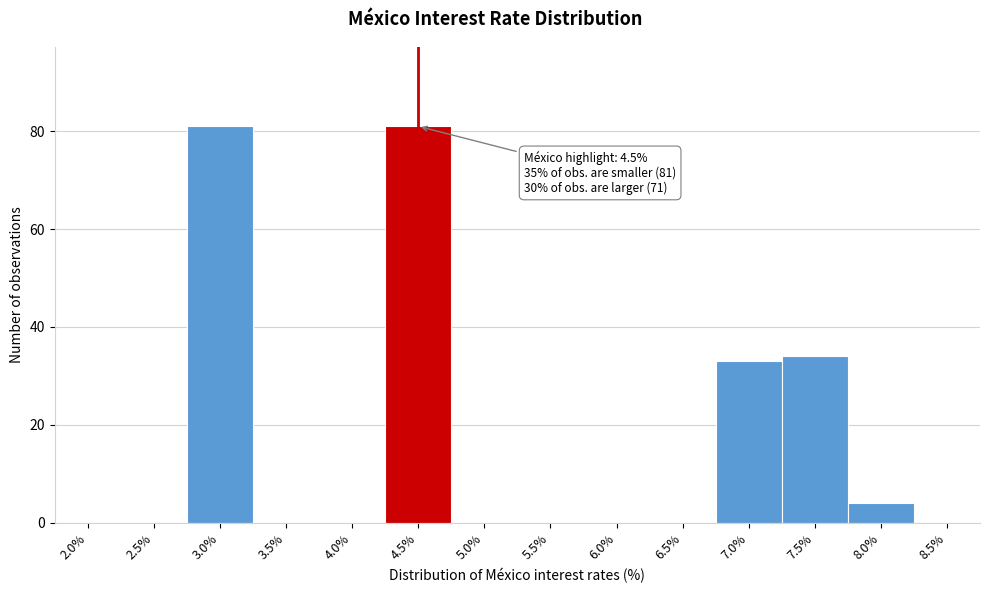

Reading right to left, transcribe all the data shown in this chart.

8.5%=0	8.0%=4	7.5%=34	7.0%=33	6.5%=0	6.0%=0	5.5%=0	5.0%=0	4.5%=81	4.0%=0	3.5%=0	3.0%=81	2.5%=0	2.0%=0